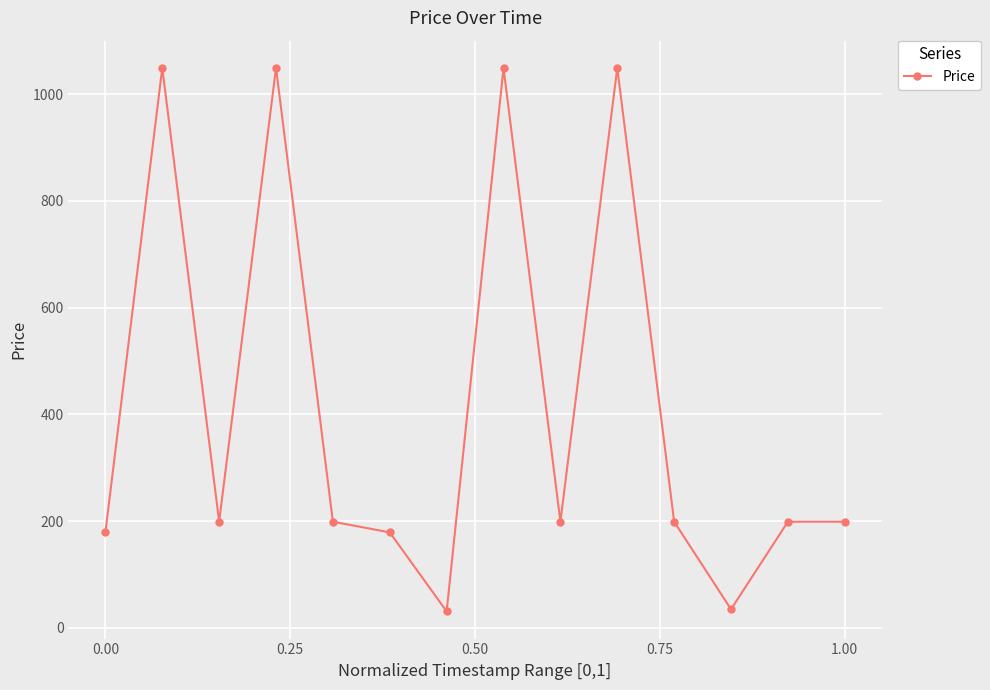

How many values are below 199?

4